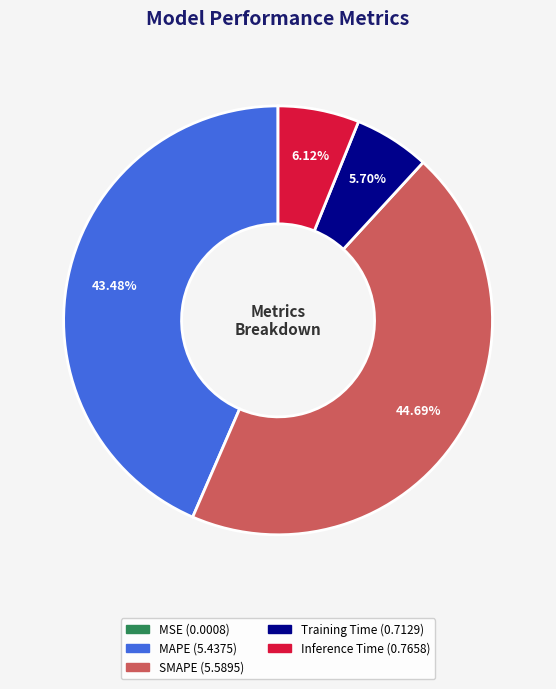

To the nearest percent, what percentage of the pie is SMAPE?

45%